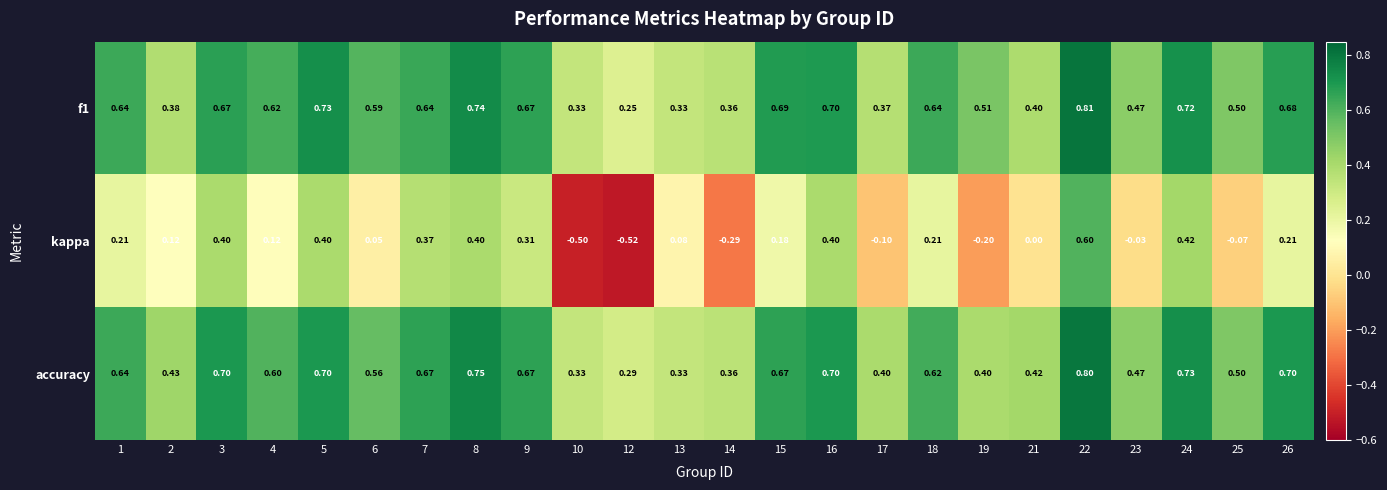

Is the value of accuracy at 16 greater than the value of kappa at 9?

Yes